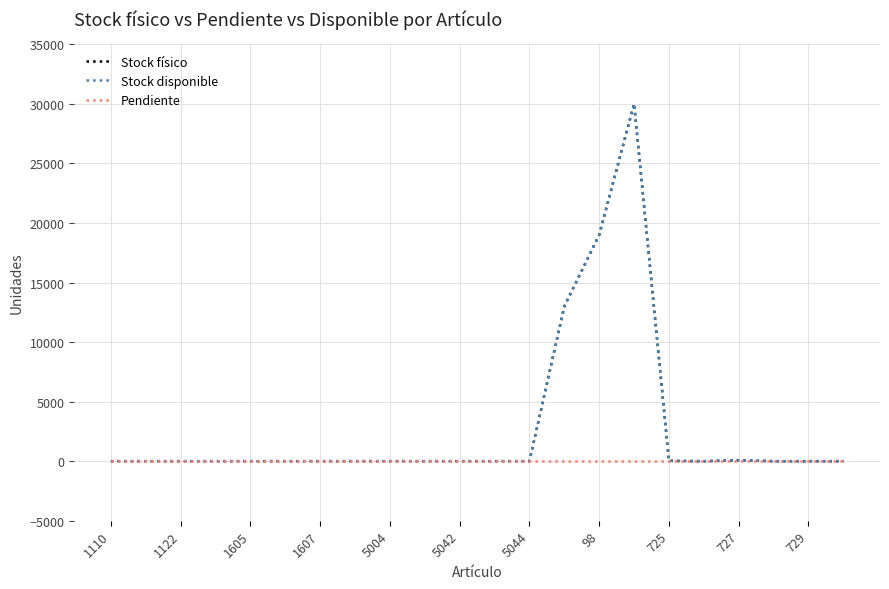

Does the chart have visible grid lines?

Yes